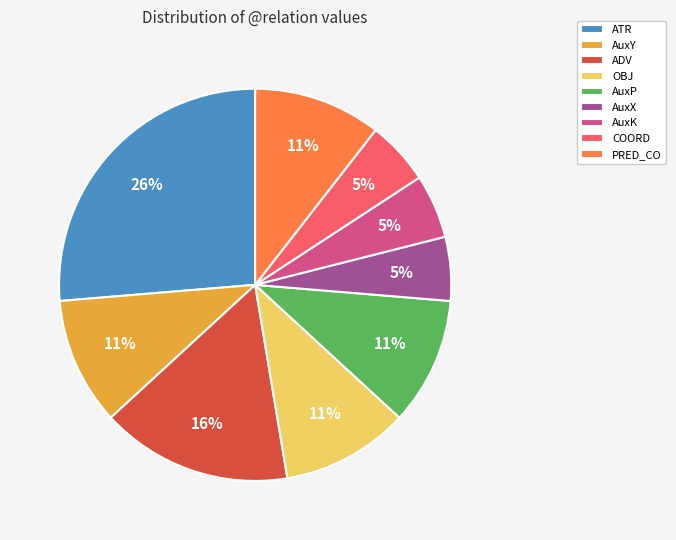

Which category has the biggest portion of the pie?

ATR